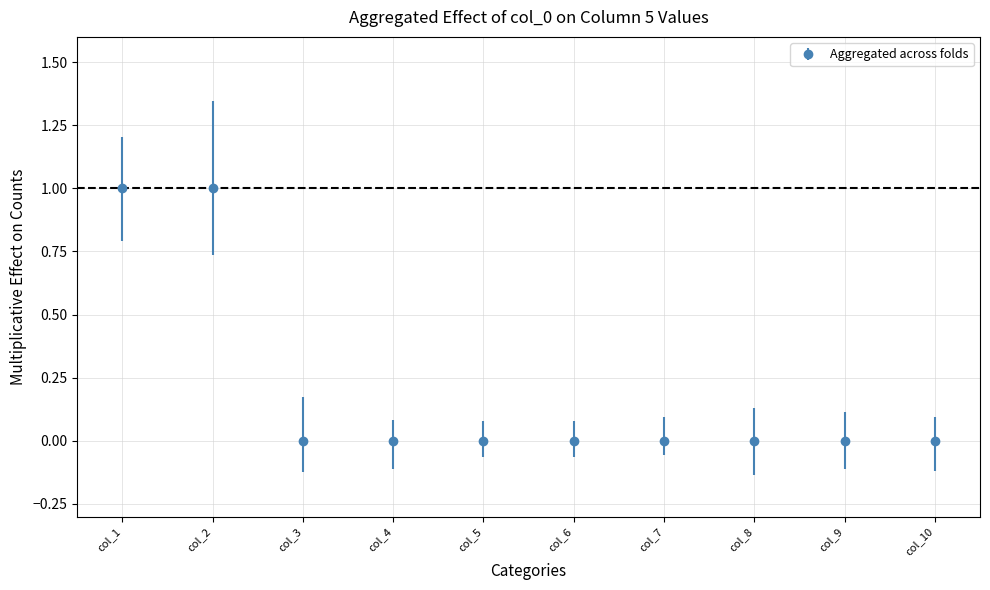

Between col_3 and col_2, which is larger?

col_2